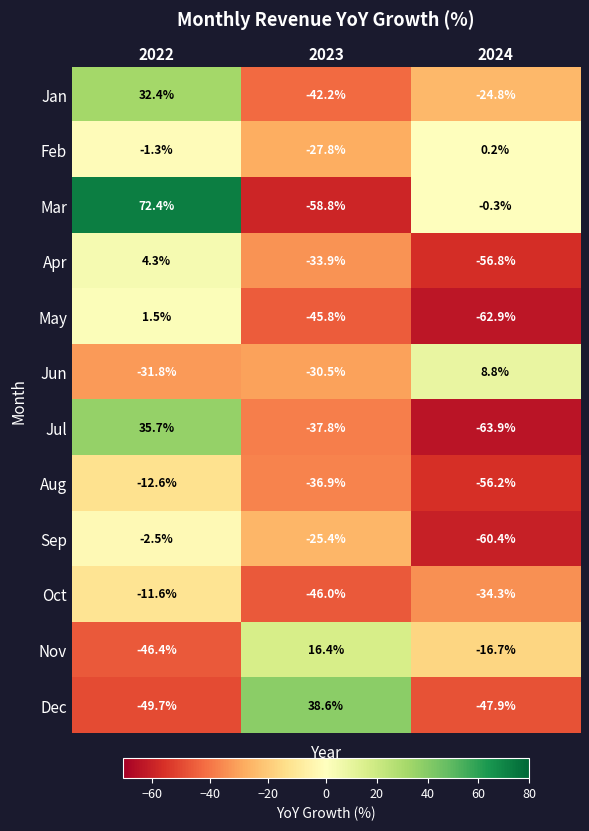

Which category has the highest value across all series?

2022